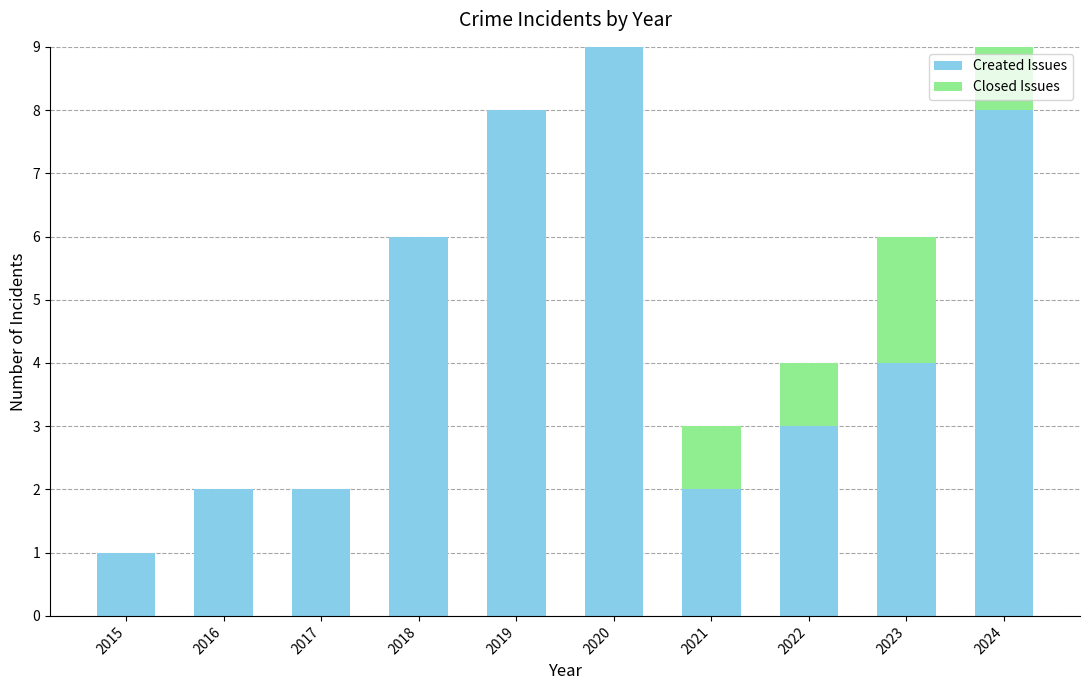

Count the Created Issues values in the range 2 to 8.

8